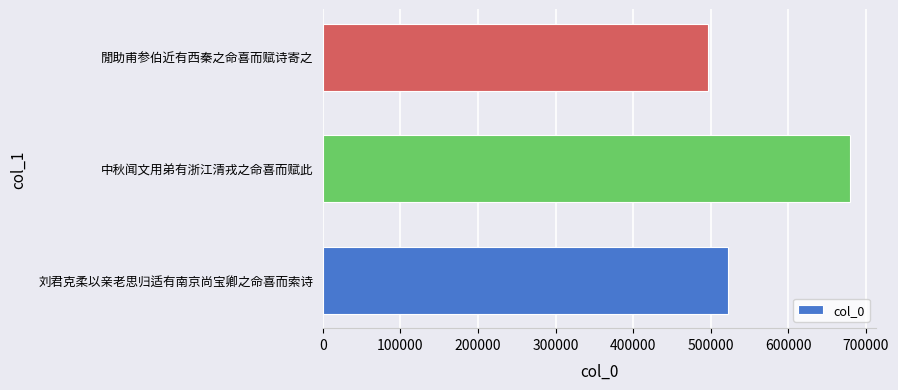

Reading bottom to top, transcribe all the data shown in this chart.

刘君克柔以亲老思归适有南京尚宝卿之命喜而索诗=521829	中秋闻文用弟有浙江清戎之命喜而赋此=679143	閒助甫参伯近有西秦之命喜而赋诗寄之=496934